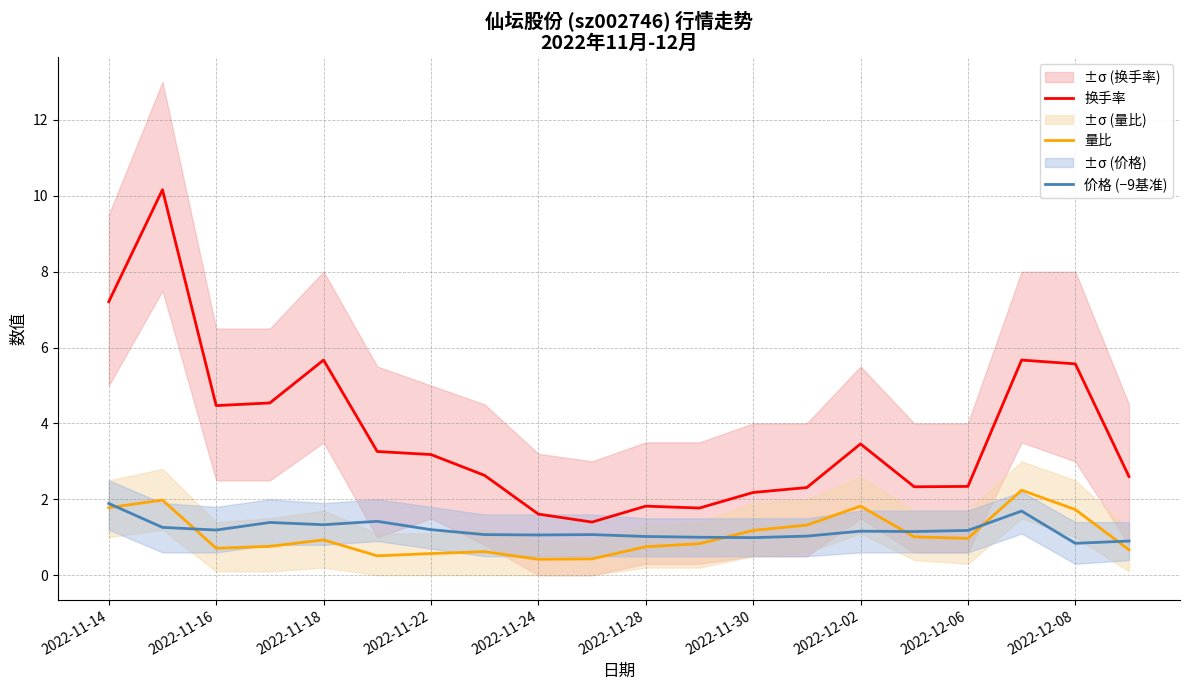

What is the greatest value displayed?

10.2